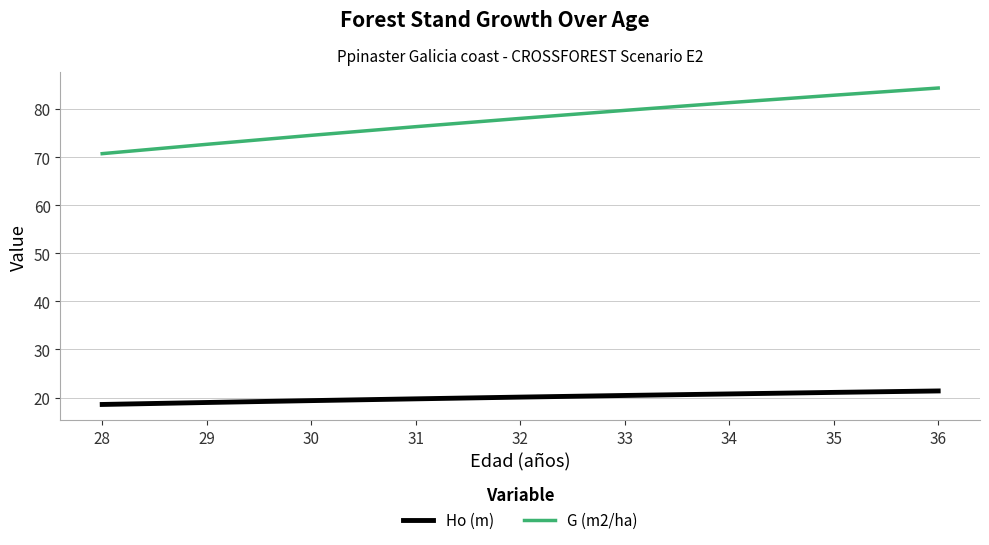

What is the difference between the highest and lowest values at 33?

59.3